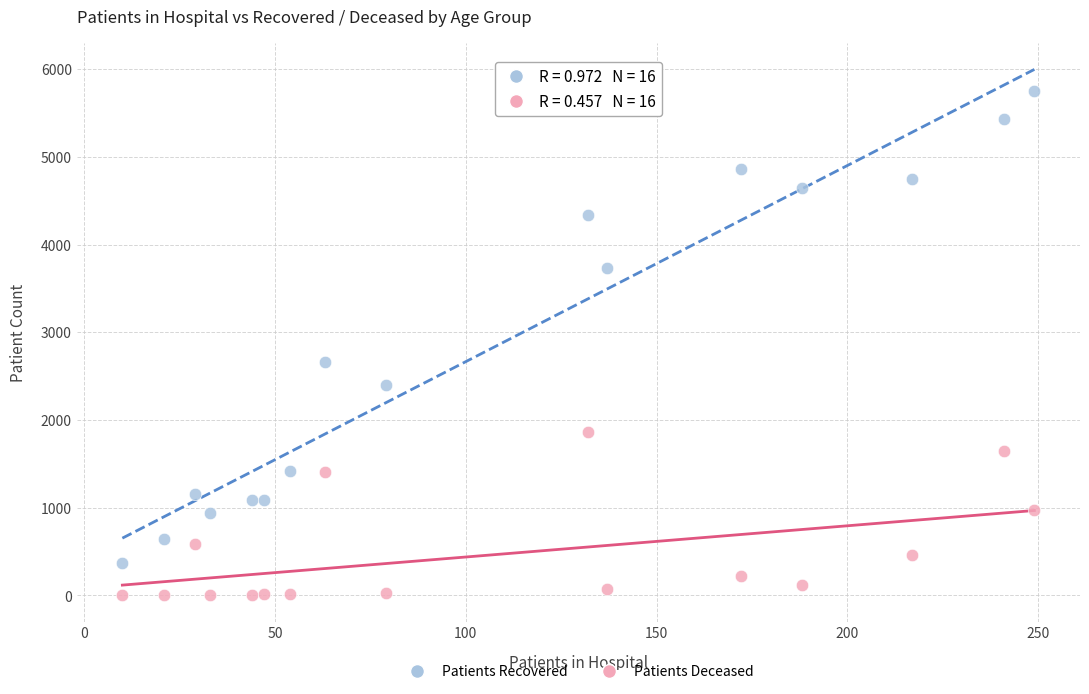

Which series has the largest Y range (max minus min)?

Patients Recovered